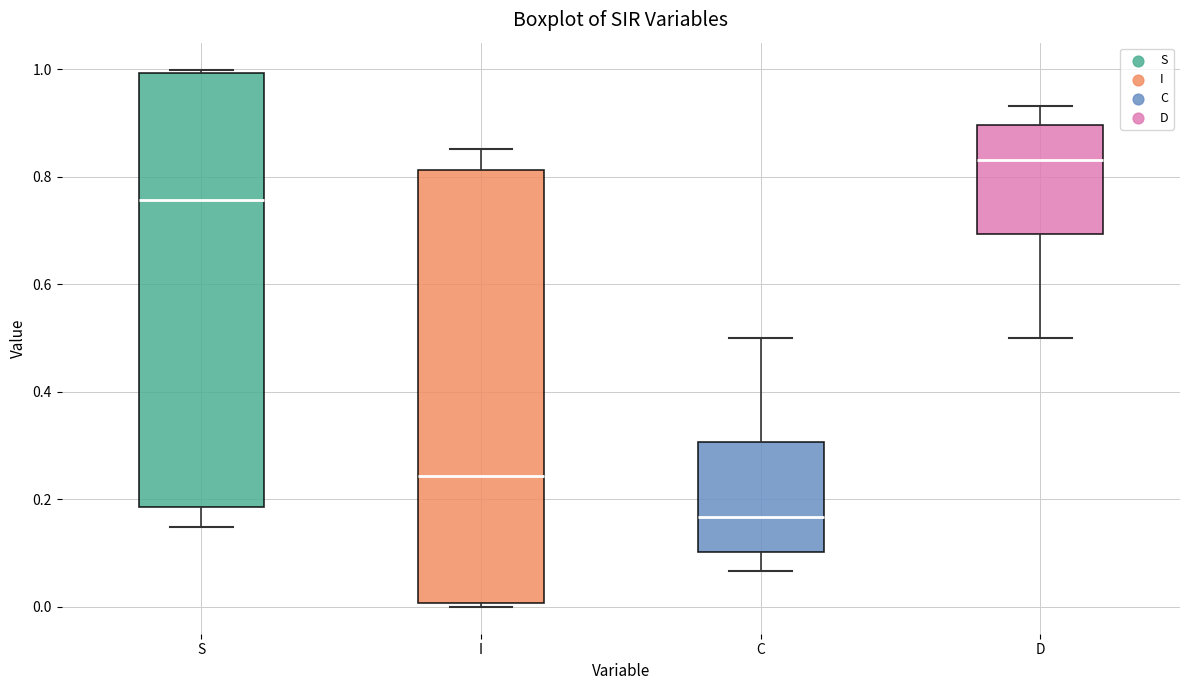

Reading left to right, read every box against the y-axis: the position of its median line, the range the box covers, and the ends of its whiskers. The values are not printed on the chart, so give them approximately, as read against the axis.

S: median 0.76, box 0.18 to 1.00, whiskers 0.14 to 1.00 (just above the box's upper edge)
I: median 0.24, box 0.00 to 0.82, whiskers 0.00 (just below the box's lower edge) to 0.86
C: median 0.16, box 0.10 to 0.30, whiskers 0.06 to 0.50
D: median 0.84, box 0.70 to 0.90, whiskers 0.50 to 0.94